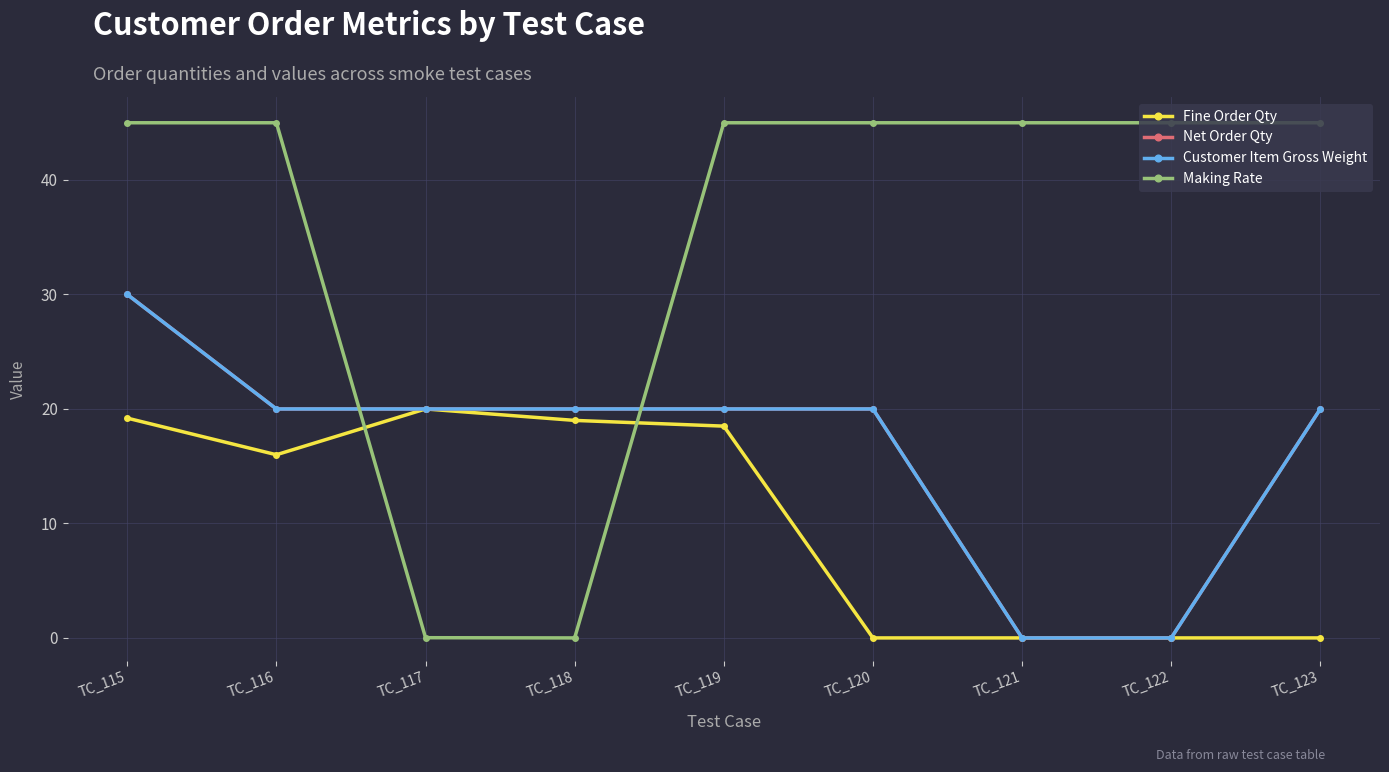

The value of Customer Item Gross Weight at TC_121 is 10.0. True or false?

False